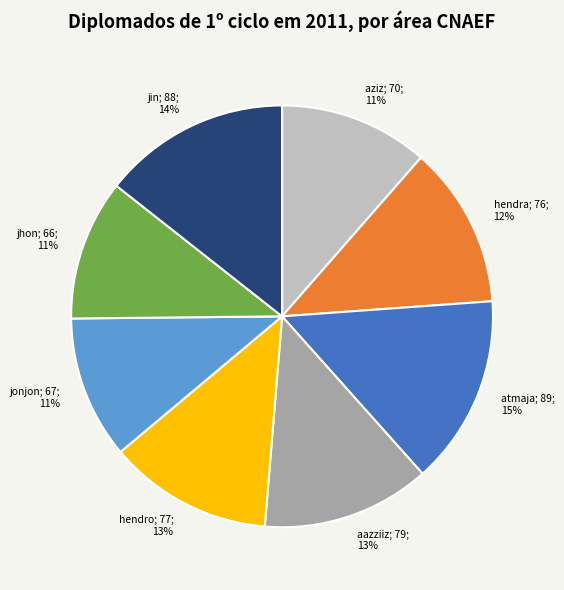

Count the number of slices in the pie.

8